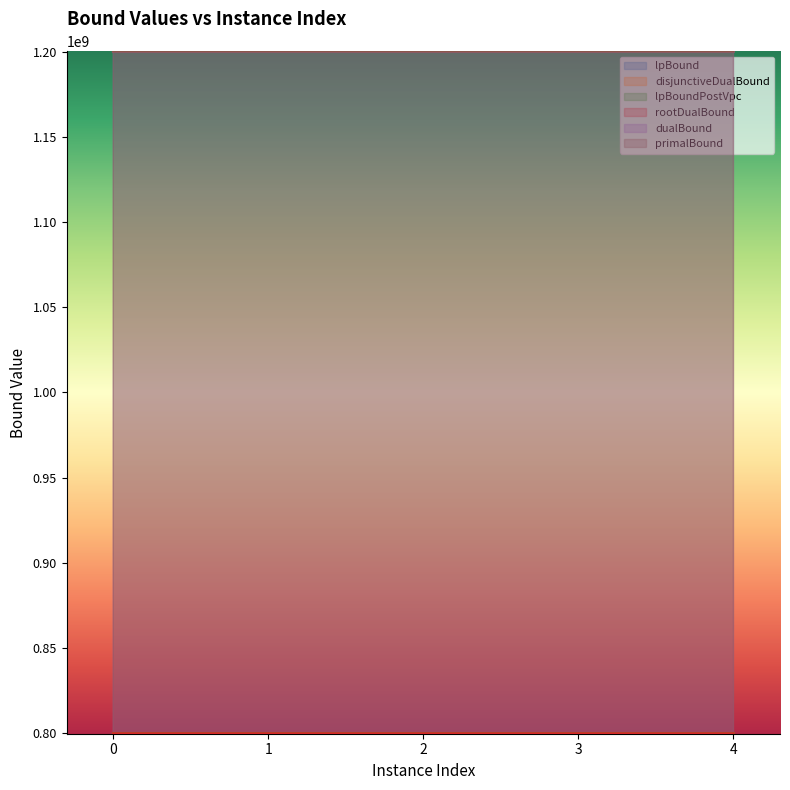

Which series has the largest range (max minus min)?

primalBound